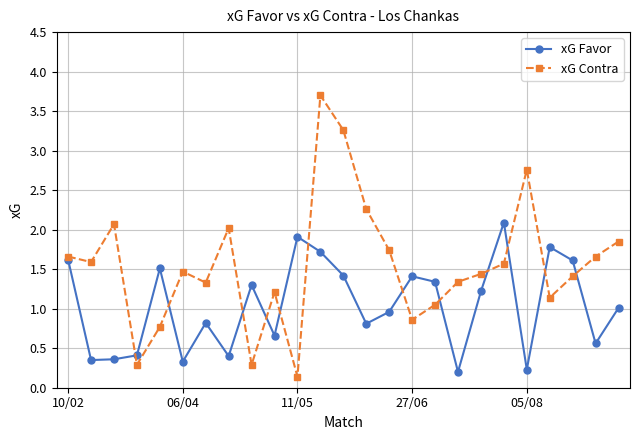

Rank the series by their average value, from lowest to highest.

xG Favor, xG Contra